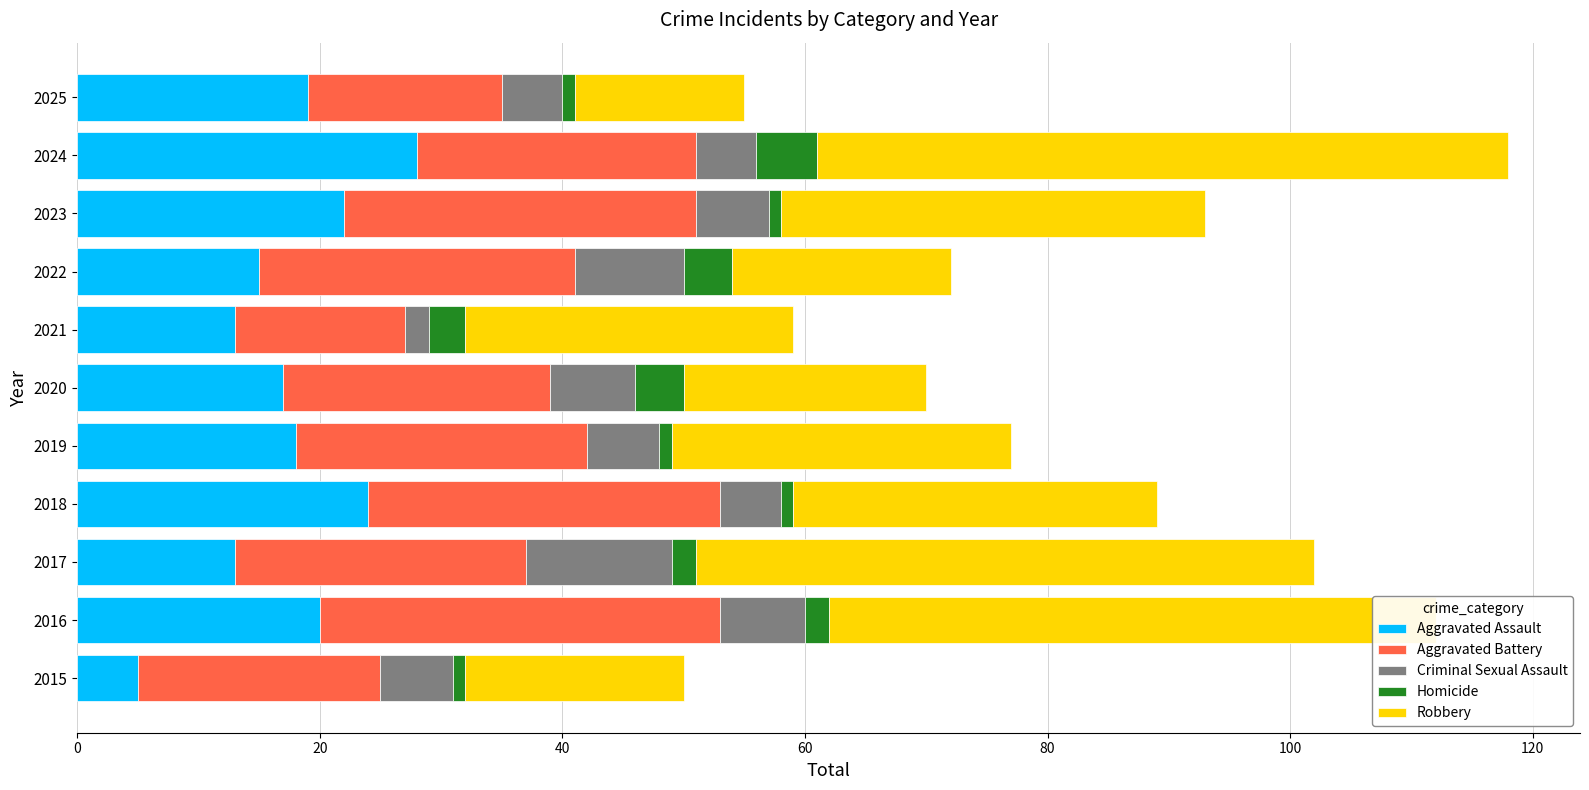

Count the number of data series in this chart.

5